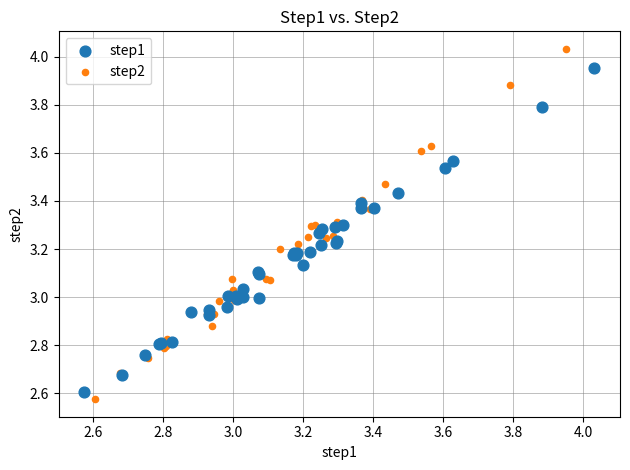

Which series reaches the maximum Y coordinate?

step2